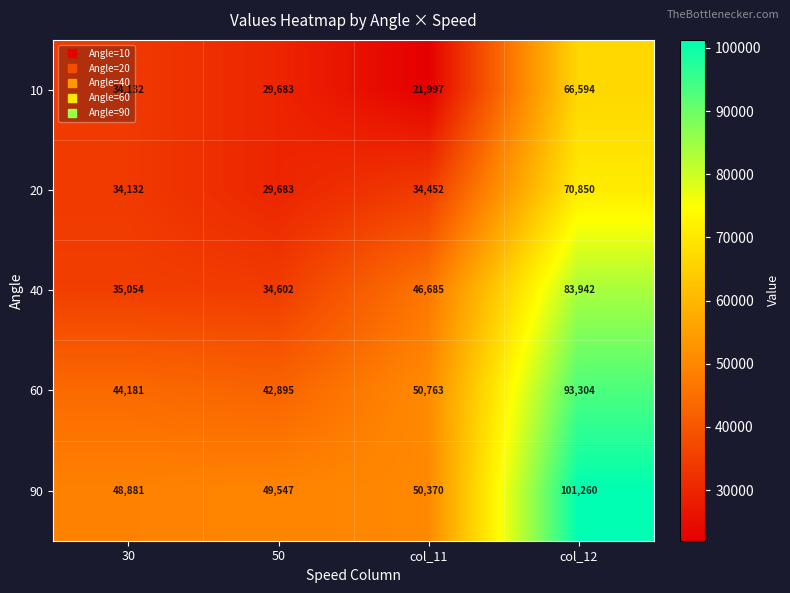

The value of 10 at 30 is 34132. True or false?

True